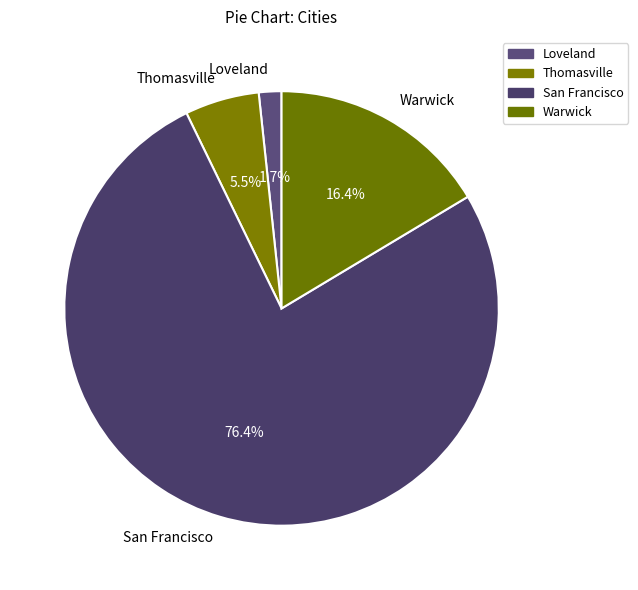

To the nearest percent, what is the average slice percentage?

25%